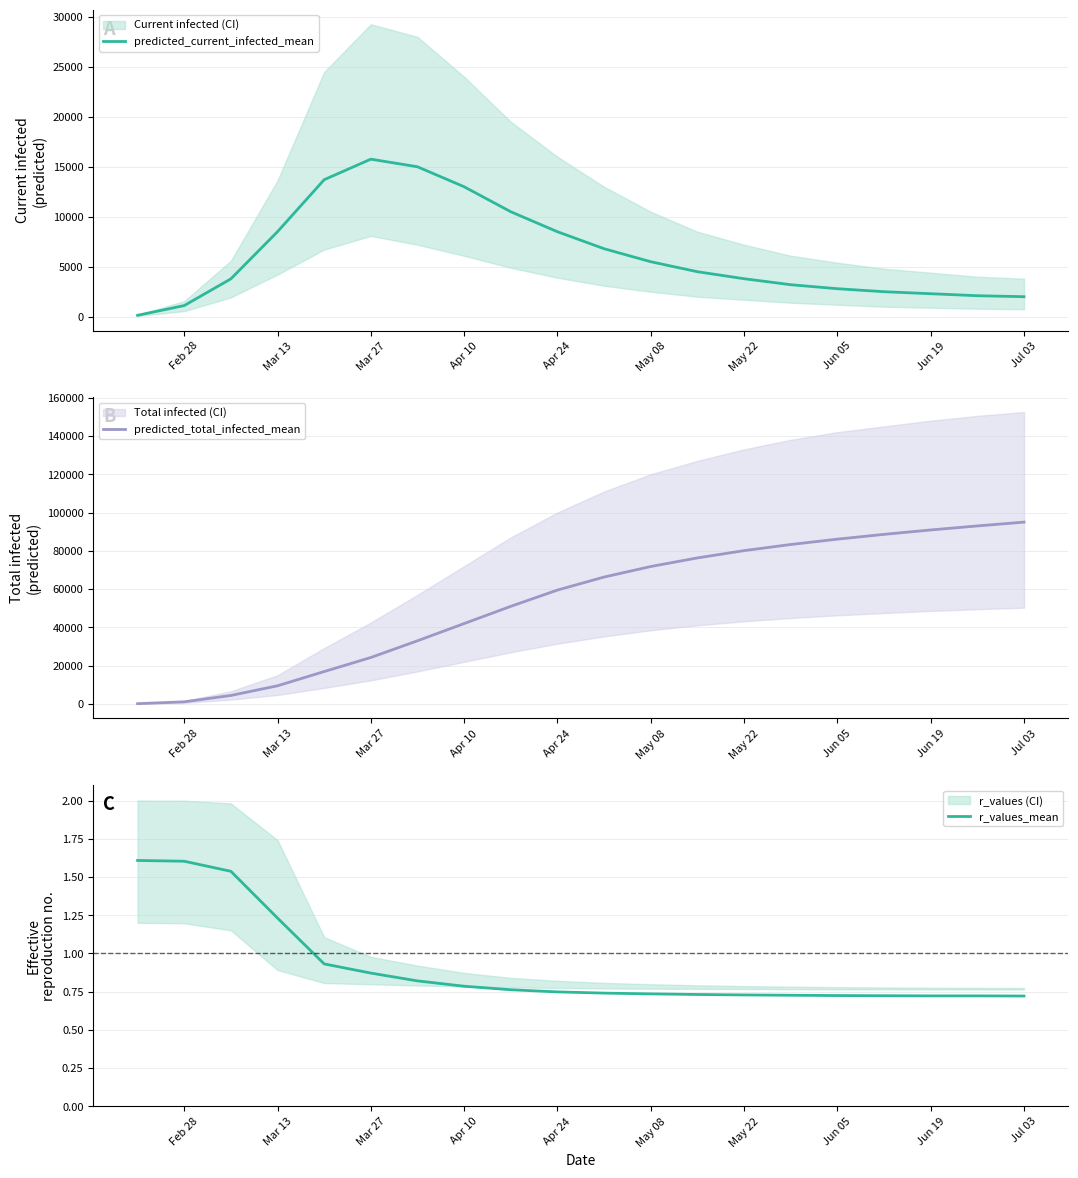

True or false: r_values_mean and predicted_total_infected_mean intersect in this chart.

False